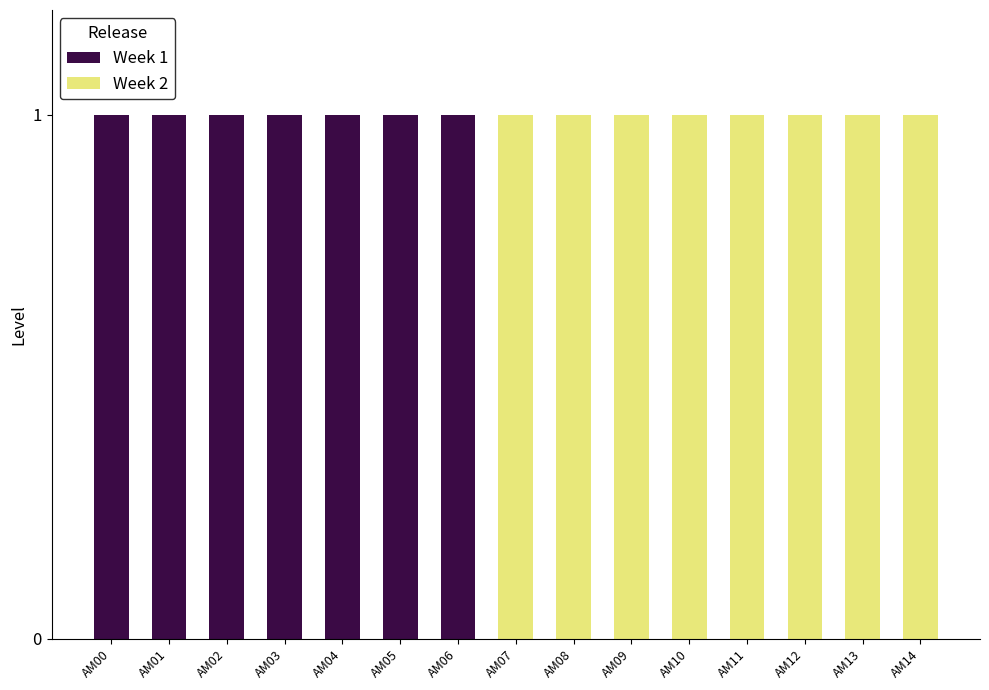

Reading left to right, extract all data points from this chart.

Week 1: AM00=1	AM01=1	AM02=1	AM03=1	AM04=1	AM05=1	AM06=1	AM07=0	AM08=0	AM09=0	AM10=0	AM11=0	AM12=0	AM13=0	AM14=0
Week 2: AM00=0	AM01=0	AM02=0	AM03=0	AM04=0	AM05=0	AM06=0	AM07=1	AM08=1	AM09=1	AM10=1	AM11=1	AM12=1	AM13=1	AM14=1